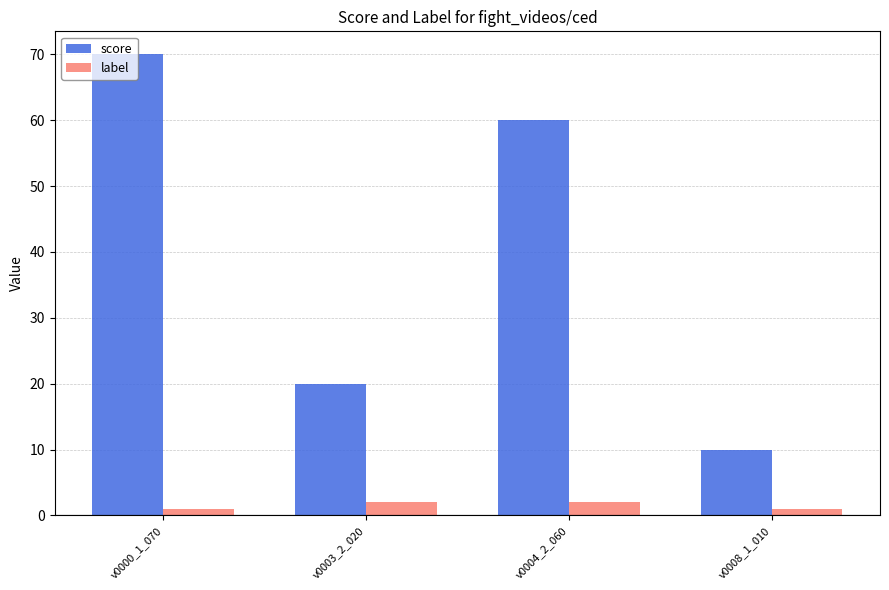

What is the maximum value for label?

2